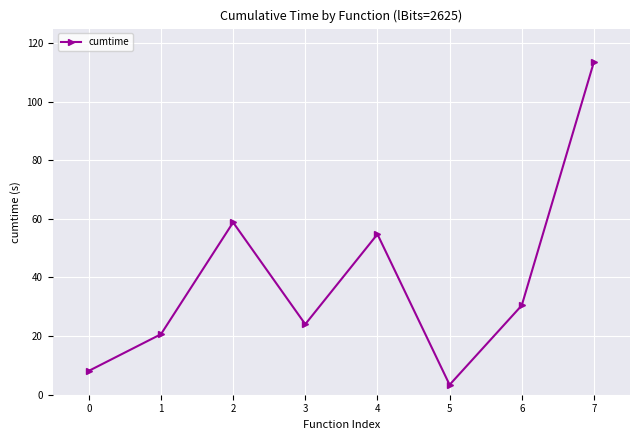

Between 6 and 4, which is larger?

4